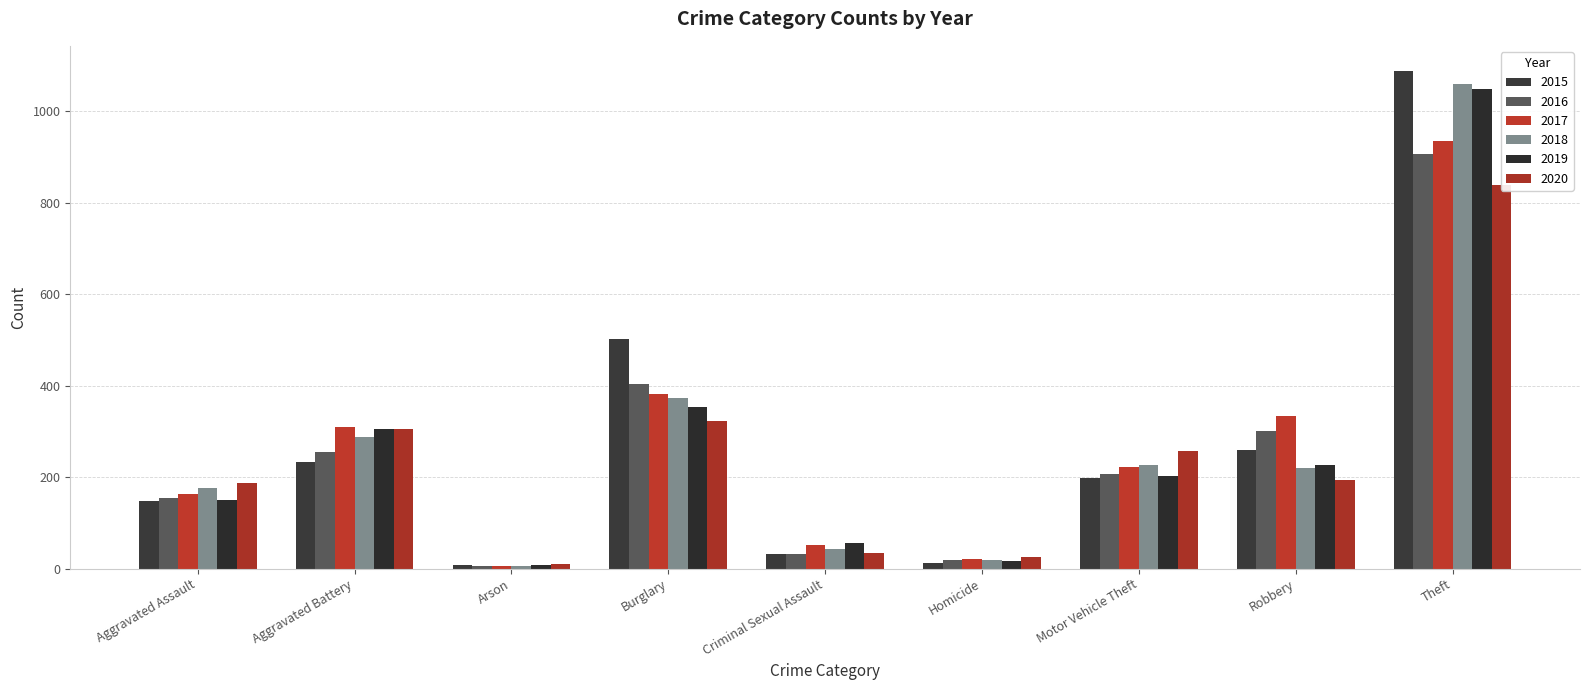

Between Burglary and Theft, which series saw the biggest shift?

2019